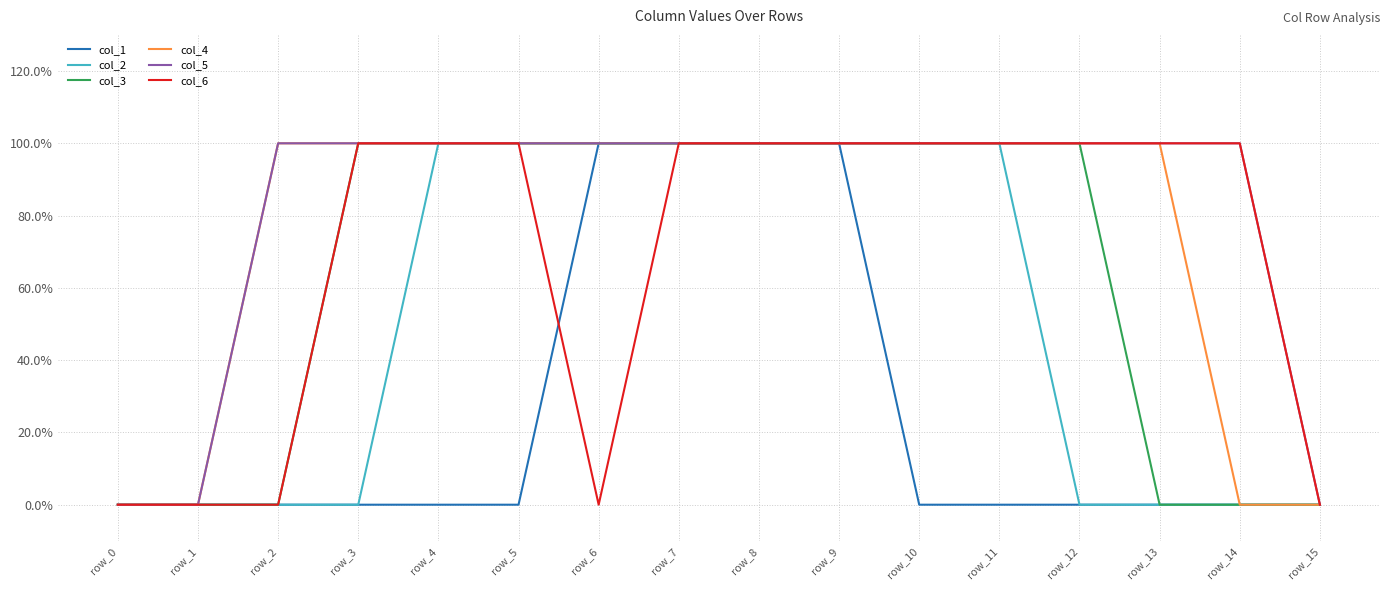

Which category has the highest value in the col_4 series?

row_2